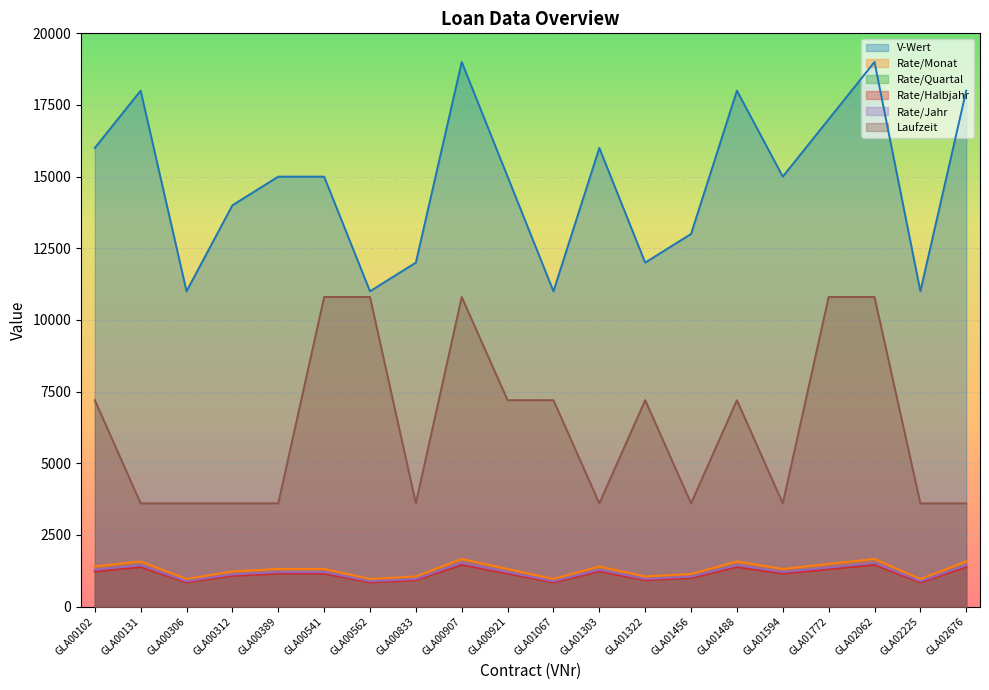

Which has a higher value, GLA00131 or GLA01303?

GLA00131